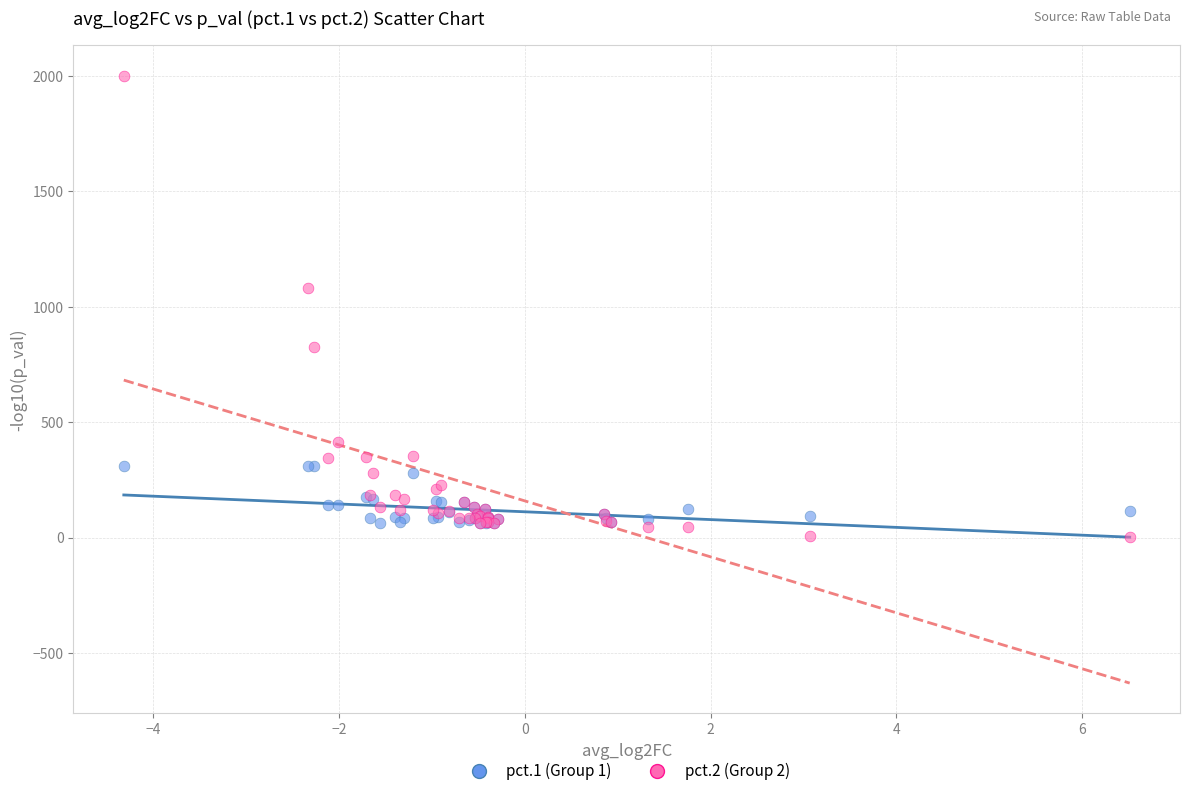

Across all series, what Y value is closest to 1002?

1081.4